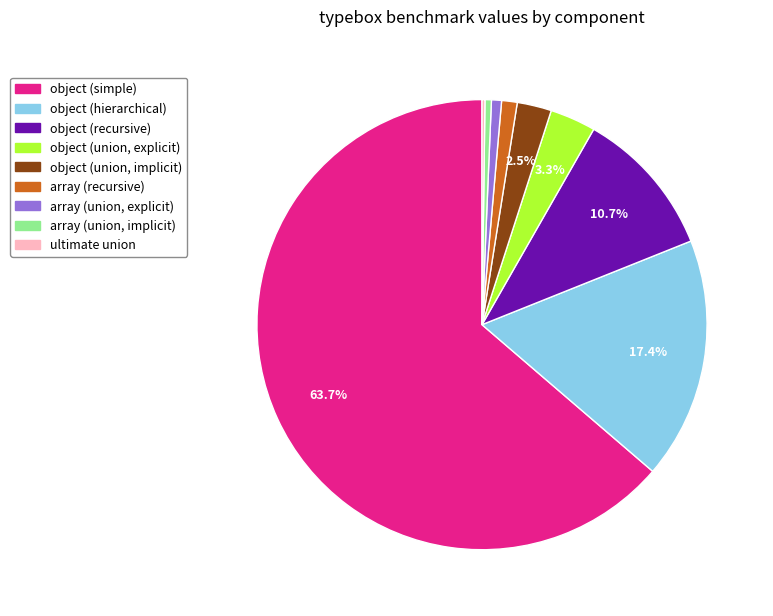

What percentage is the object (simple) slice, to the nearest percent?

64%